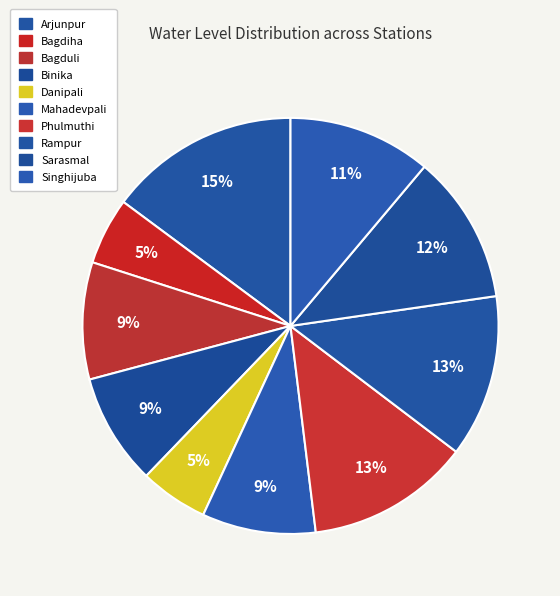

Rank the categories by value from highest to lowest.

Arjunpur, Phulmuthi, Rampur, Sarasmal, Singhijuba, Bagduli, Mahadevpali, Binika, Danipali, Bagdiha